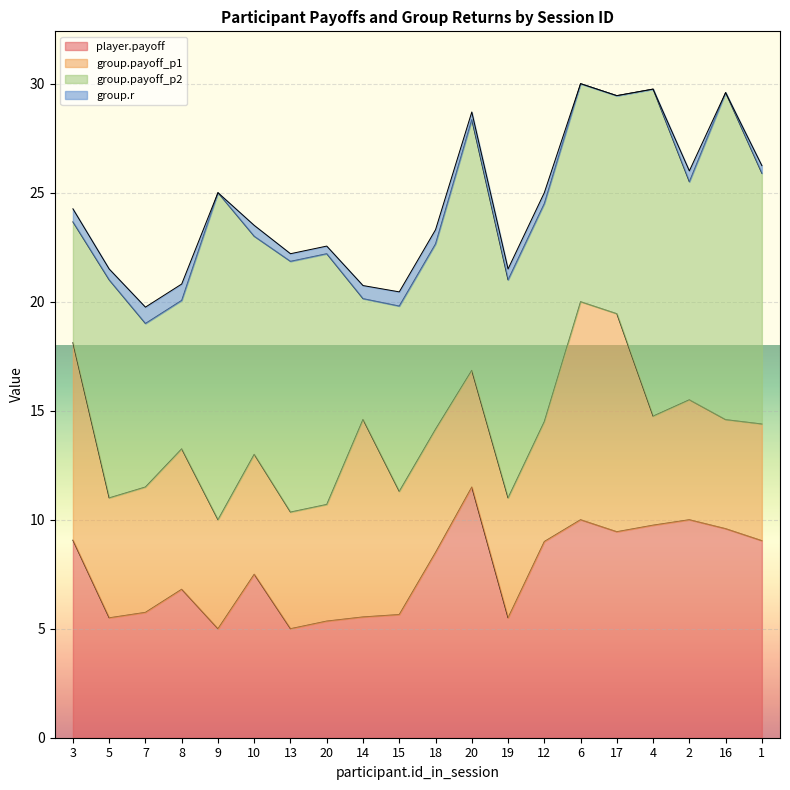

The group.payoff_p1 series shows 14.1 at 3. True or false?

False